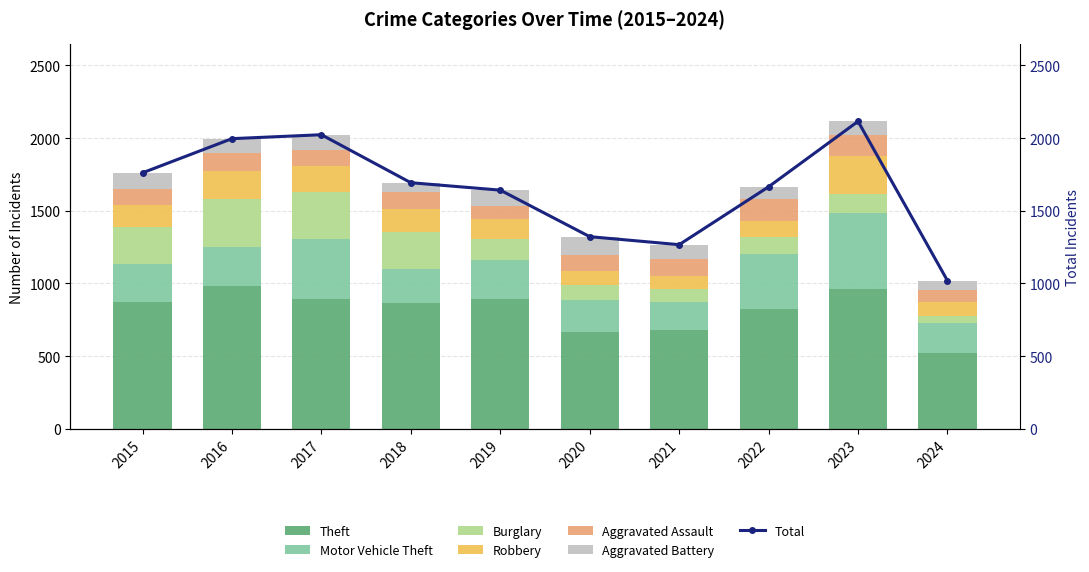

True or false: Motor Vehicle Theft has a value of 411 at 2017.

True